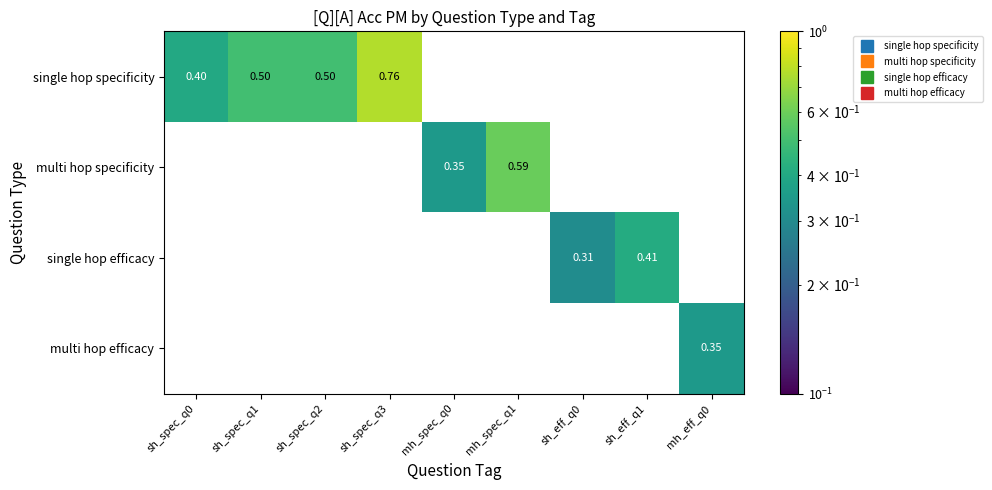

Which series has the largest range (max minus min)?

single hop specificity